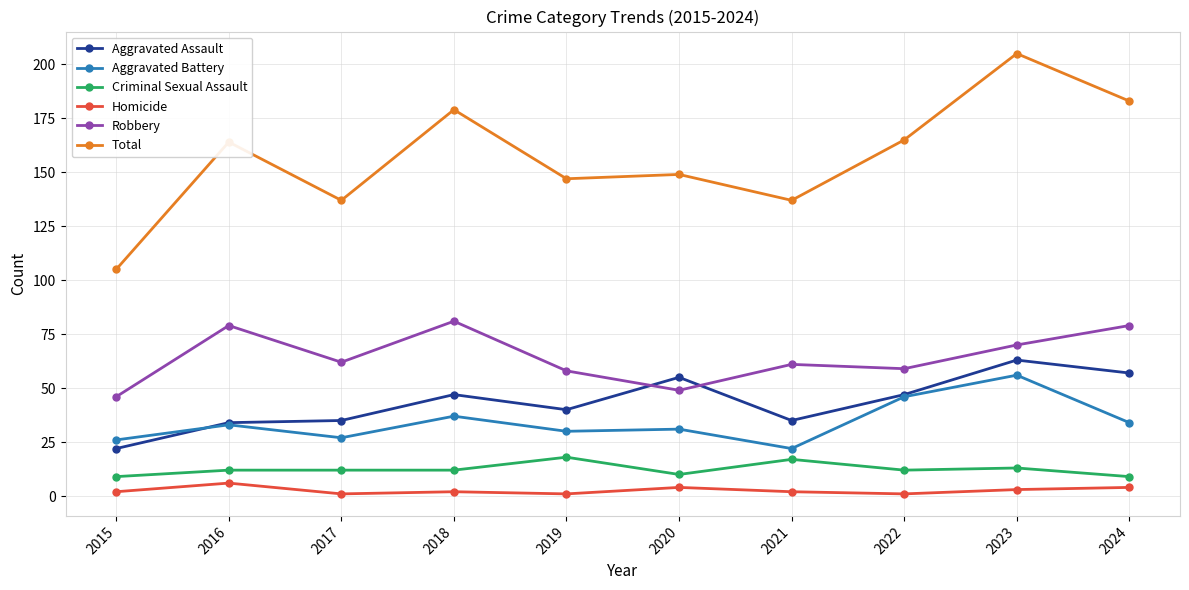

Reading left to right, extract all data points from this chart.

Aggravated Assault: 22	34	35	47	40	55	35	47	63	57
Aggravated Battery: 26	33	27	37	30	31	22	46	56	34
Criminal Sexual Assault: 9	12	12	12	18	10	17	12	13	9
Homicide: 2	6	1	2	1	4	2	1	3	4
Robbery: 46	79	62	81	58	49	61	59	70	79
Total: 105	164	137	179	147	149	137	165	205	183